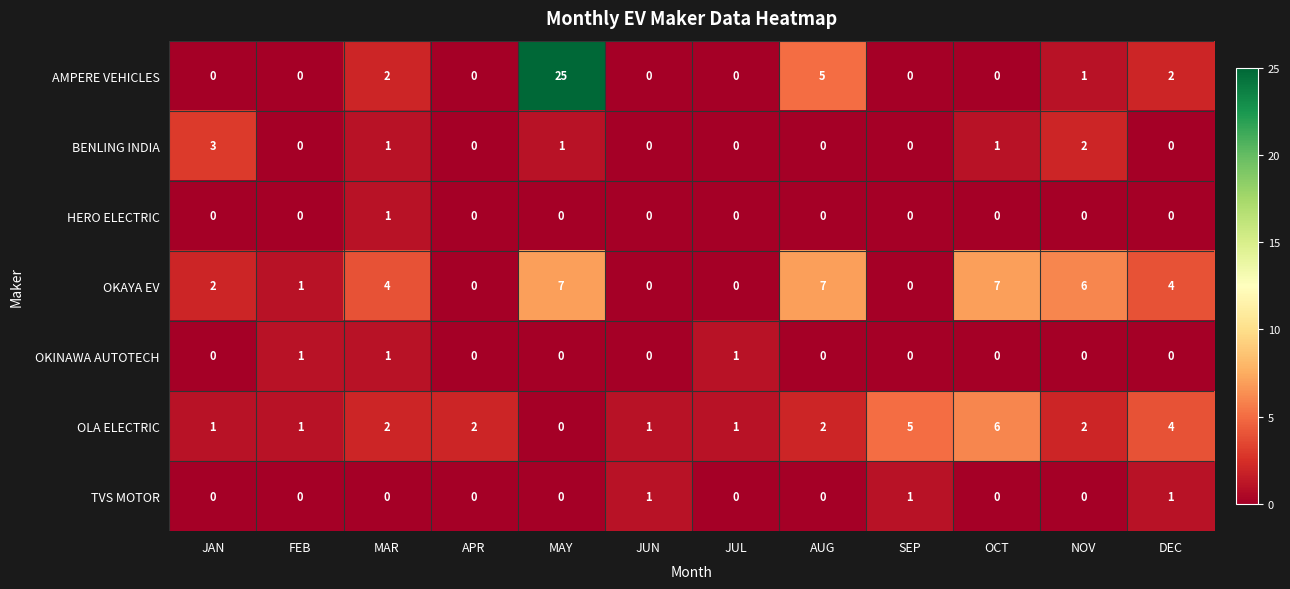

What is the sum of all BENLING INDIA values?

8